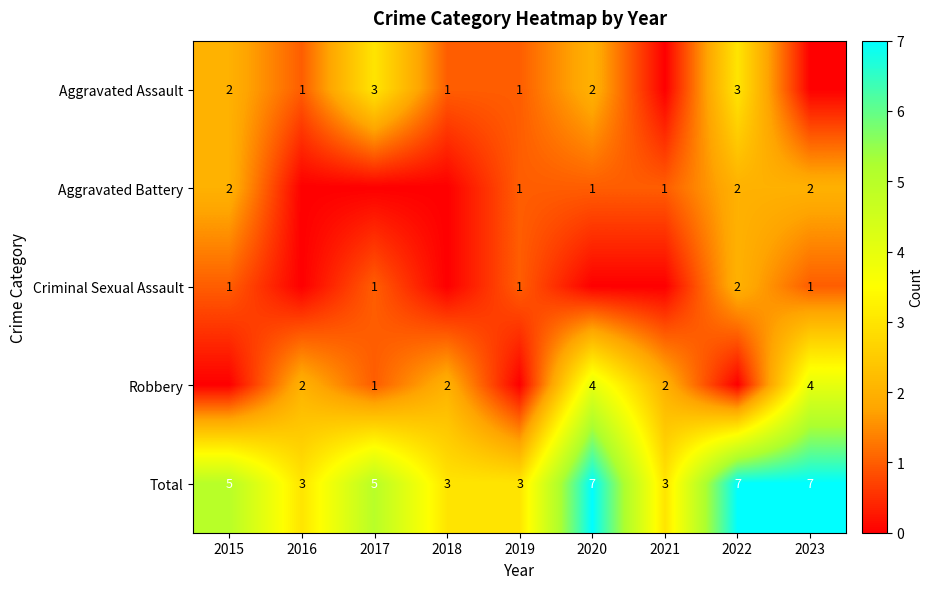

What is the maximum value shown in the chart?

7